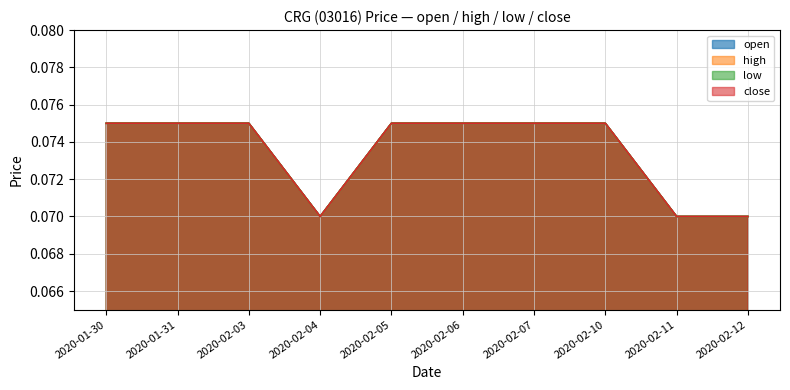

The close series shows 0.0 at 2020-02-06. True or false?

False